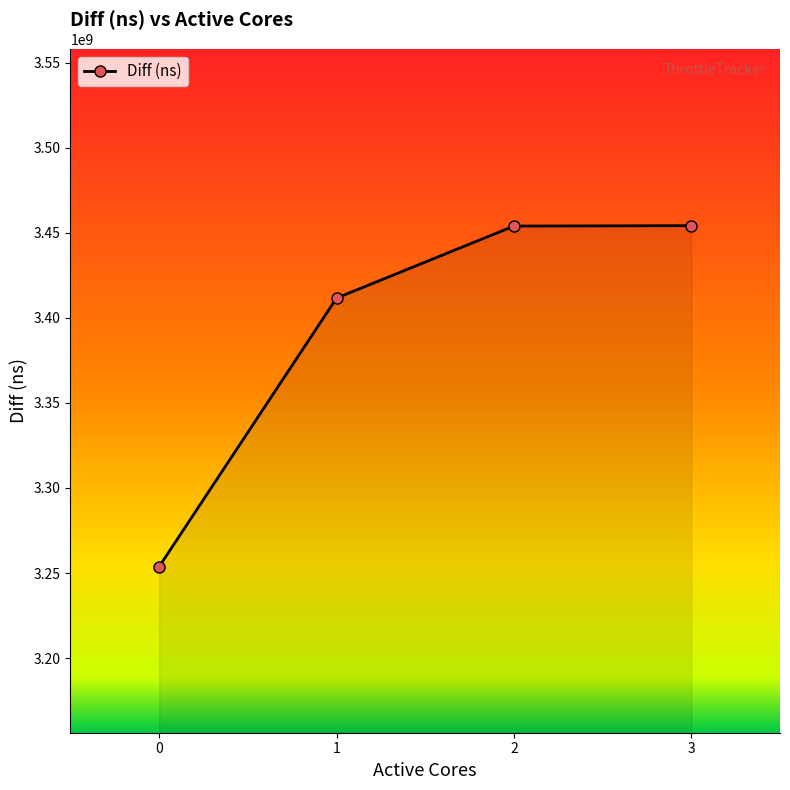

The chart shows a value of 3454120446 at 3. True or false?

True